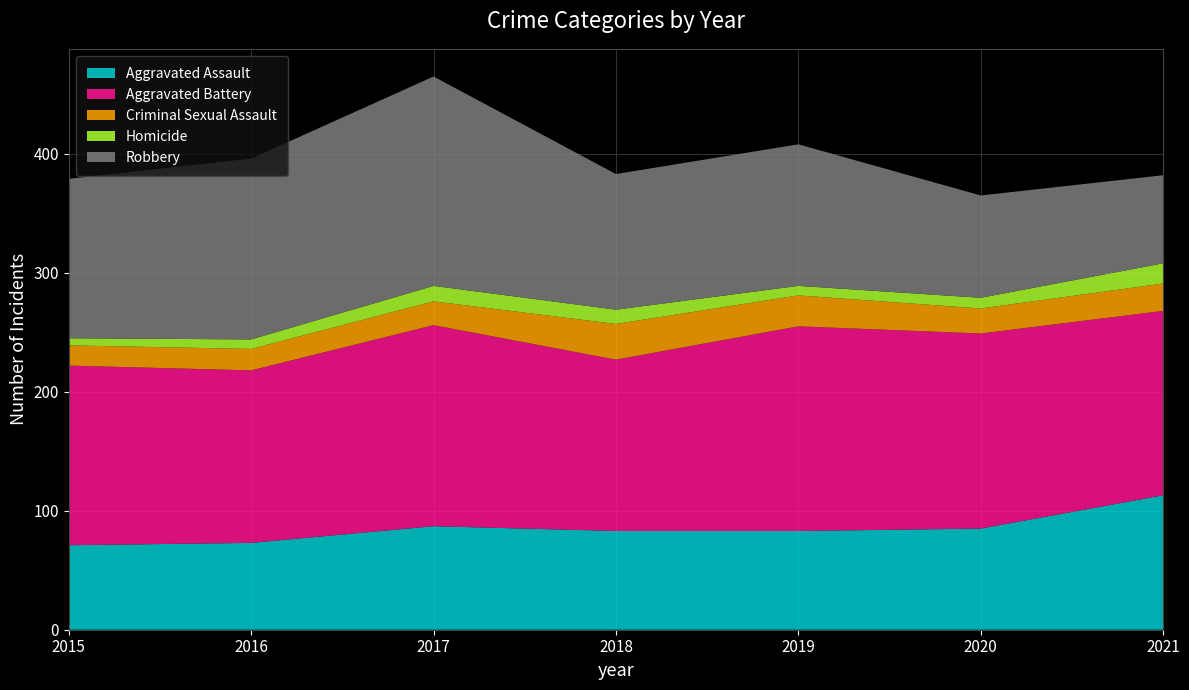

Reading left to right, transcribe all the data shown in this chart.

Aggravated Assault: 71	73	87	83	83	85	113
Aggravated Battery: 151	145	169	144	172	164	155
Criminal Sexual Assault: 17	18	20	30	26	21	23
Homicide: 6	8	13	12	8	9	17
Robbery: 134	152	176	114	119	86	74